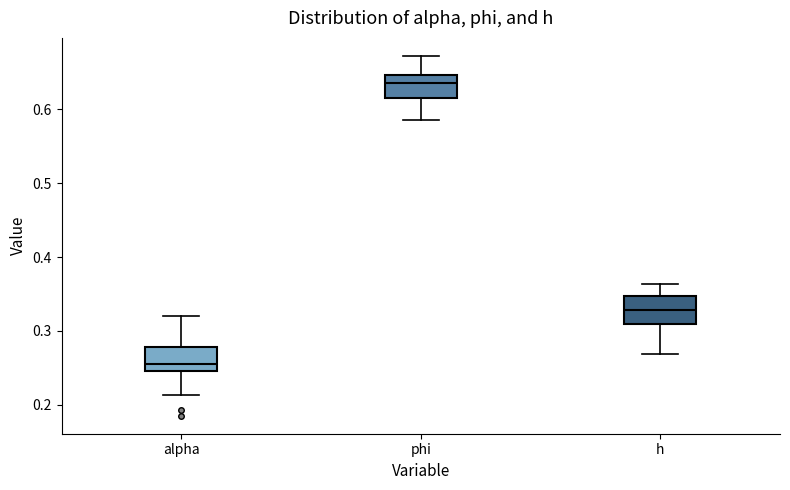

Reading left to right, transcribe this box plot: for each box, give where its median line is, the range the box spans, and where its two whiskers end, as read against the y-axis. The values are not printed on the chart, so give them approximately, as read against the axis.

alpha: median 0.25 (just above the box's lower edge), box 0.25 to 0.28, whiskers 0.21 to 0.32
phi: median 0.64, box 0.62 to 0.65, whiskers 0.59 to 0.67
h: median 0.33, box 0.31 to 0.35, whiskers 0.27 to 0.36